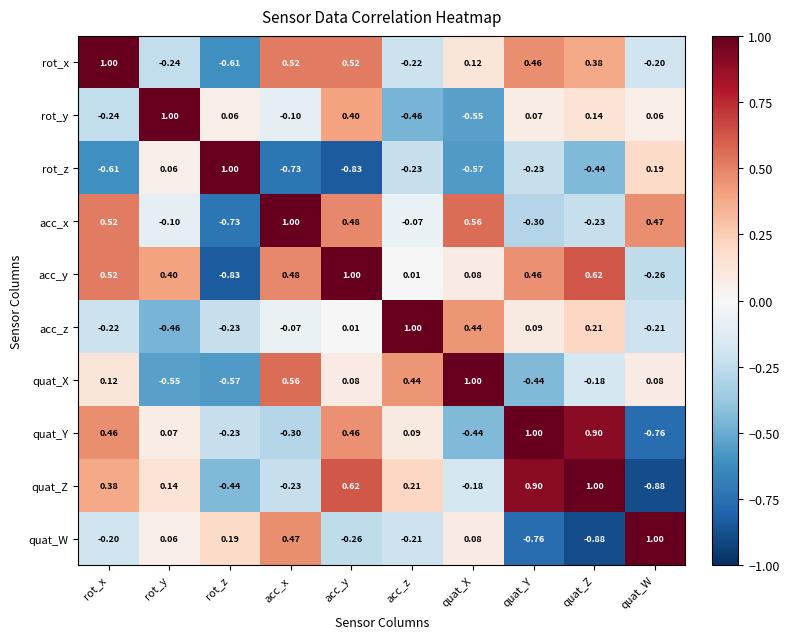

At which label does quat_X first exceed 0?

rot_x